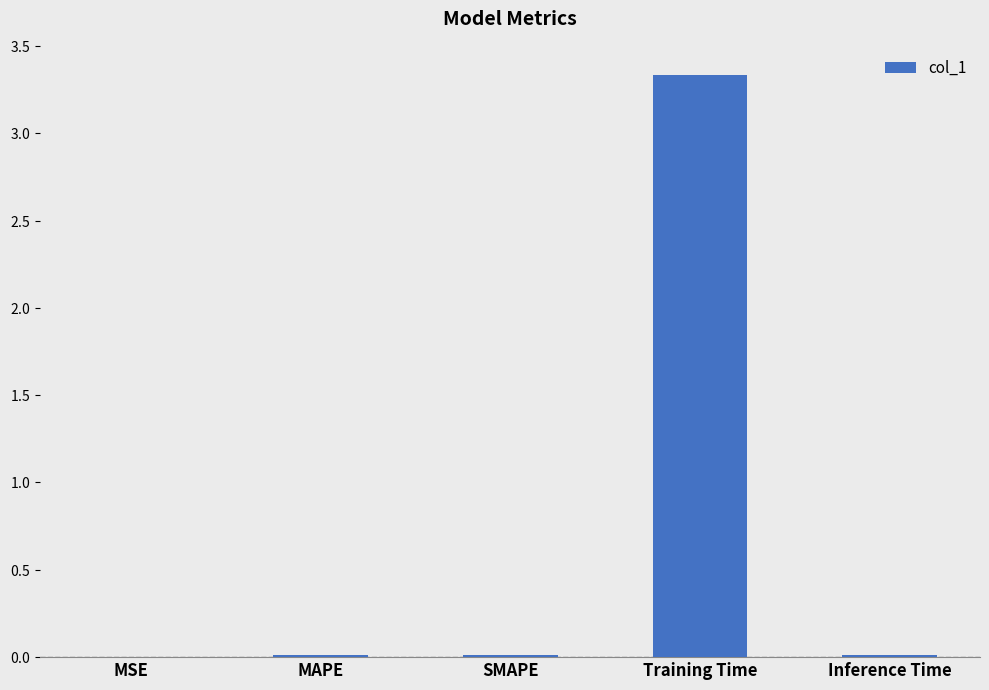

Are the bars horizontal?

No